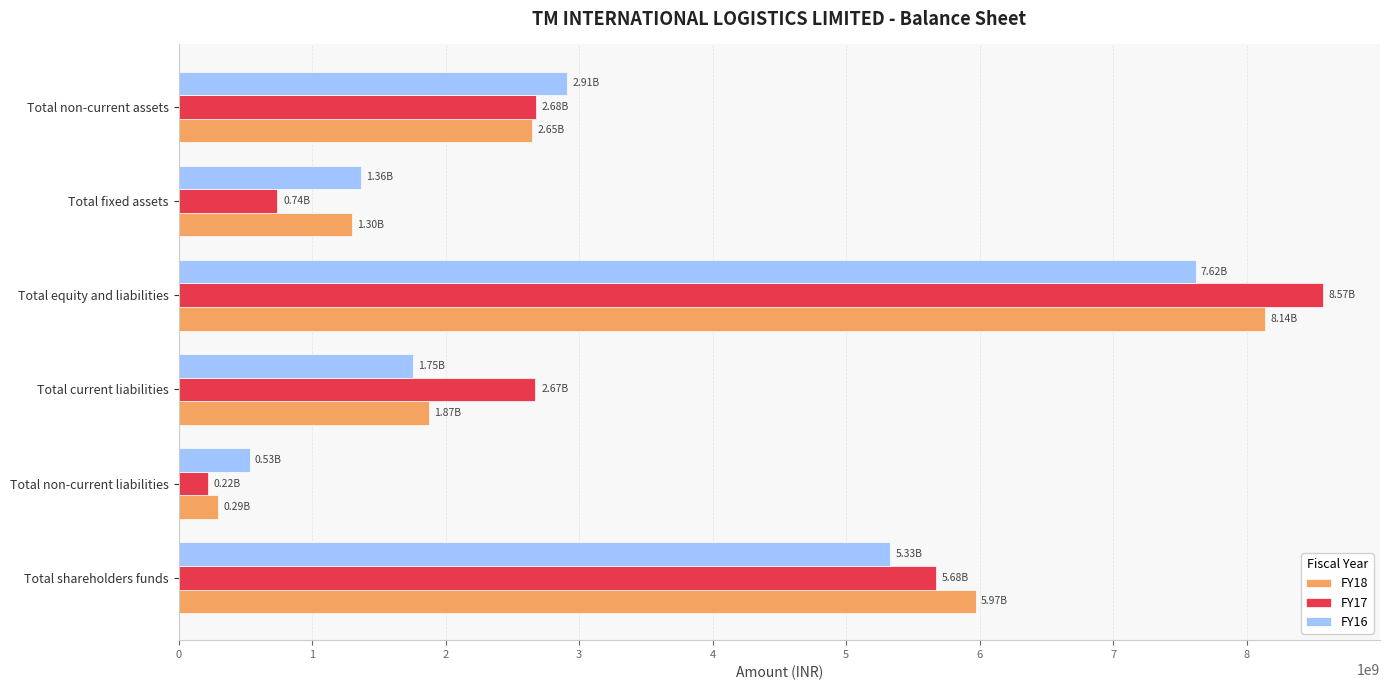

Between Total current liabilities and Total non-current assets, which series saw the biggest shift?

FY16